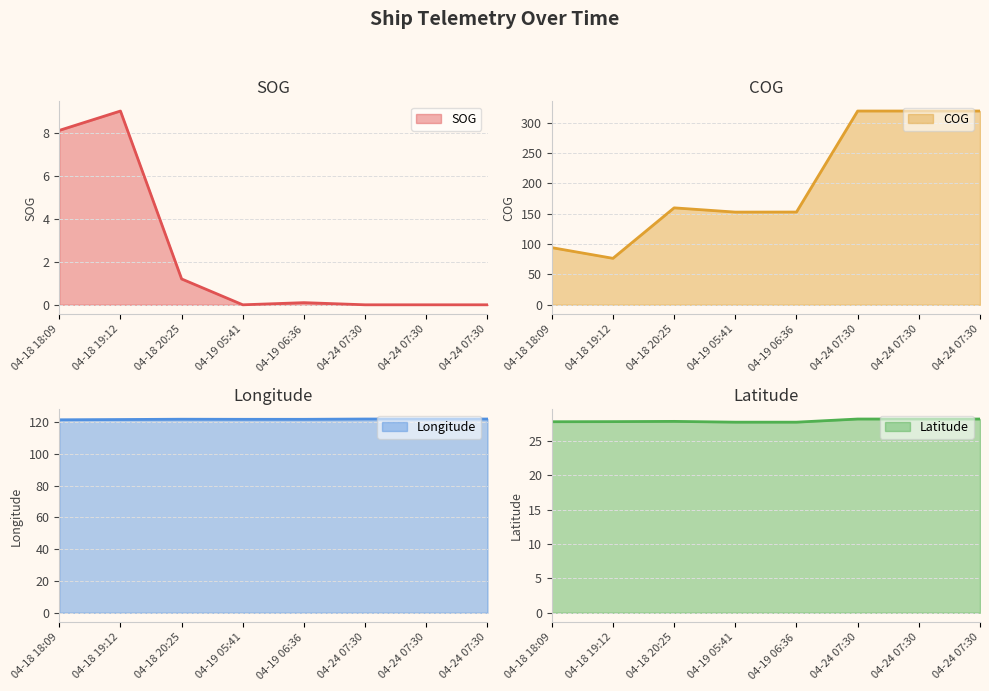

Is it true that SOG line equals 0.0 at 04-24 07:30?

True